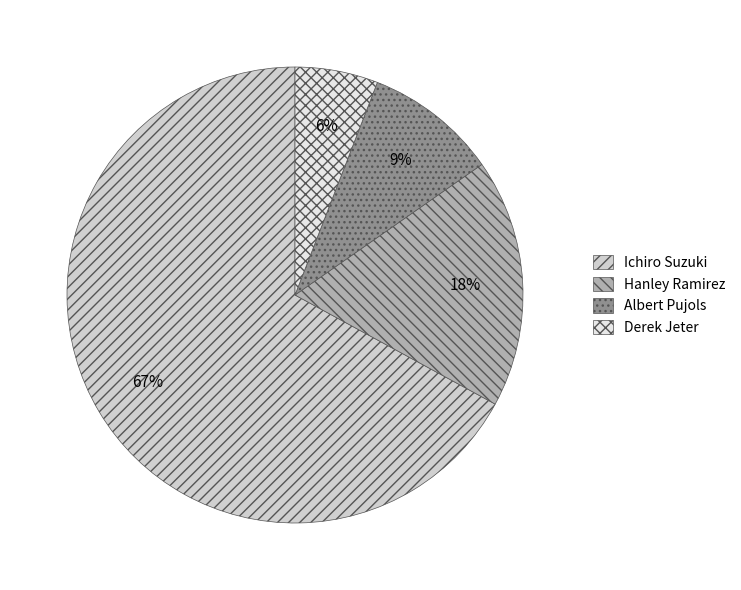

The Albert Pujols slice represents 2% of the pie. True or false?

False